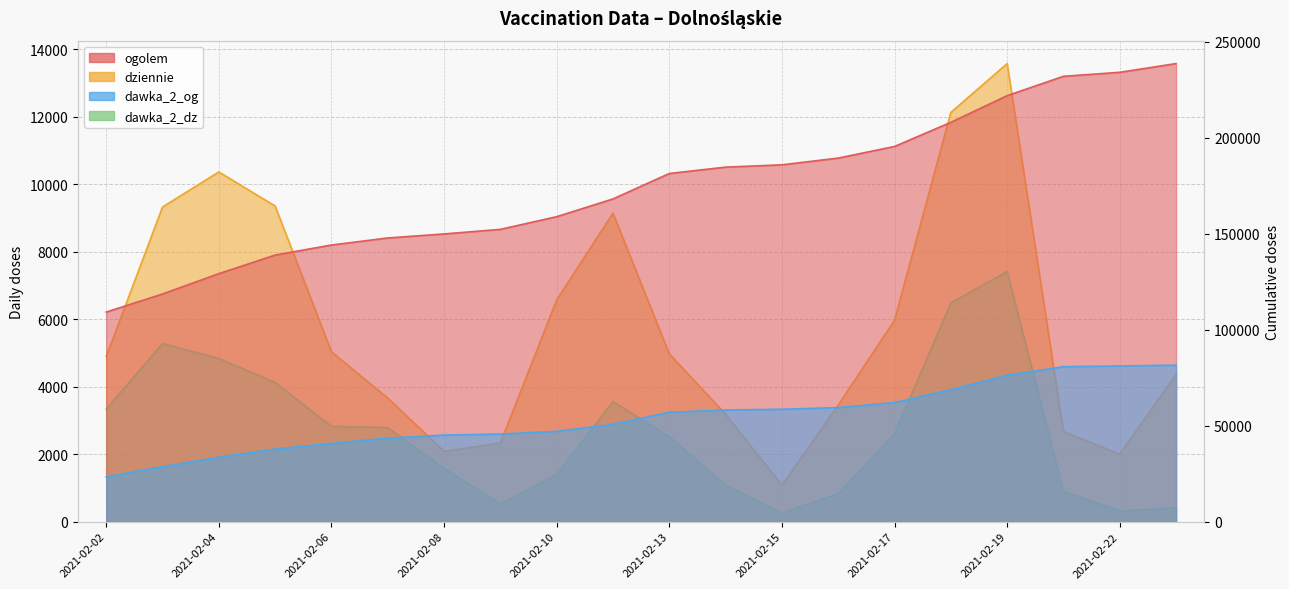

Read the dziennie value at 2021-02-14, to the nearest 10.

3180